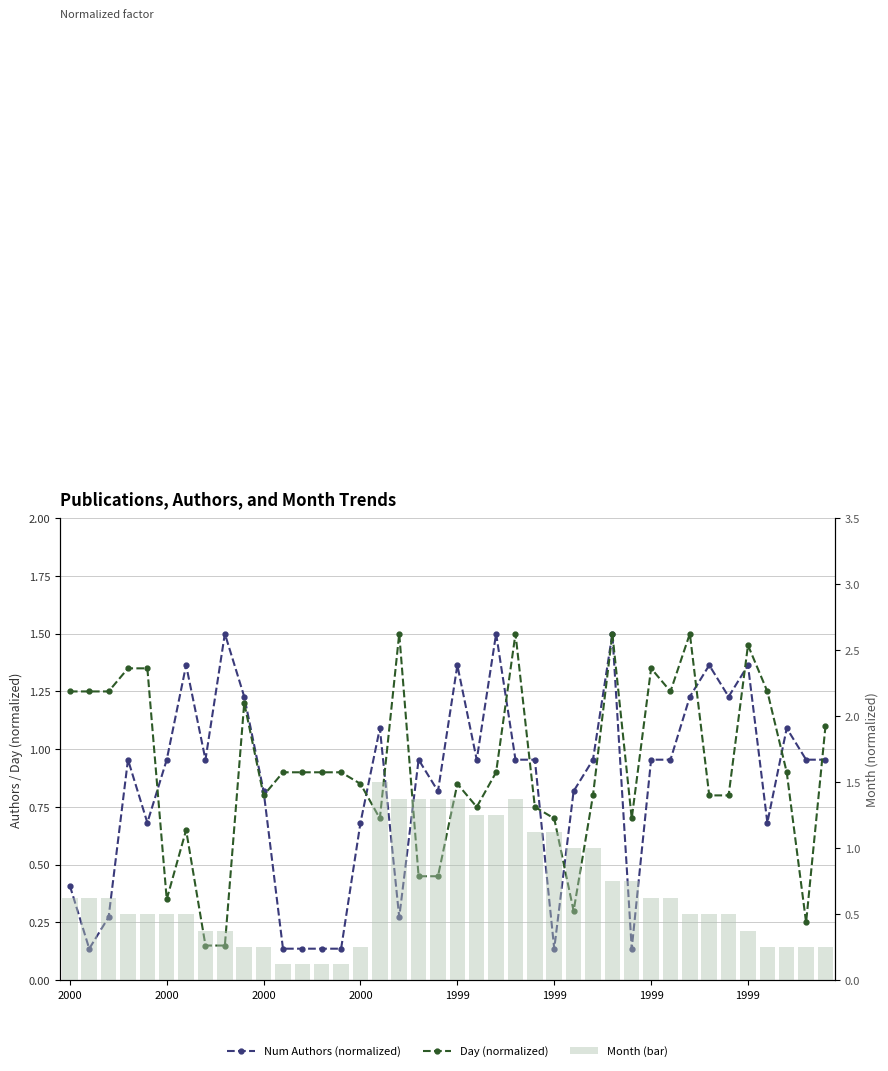

The value of Num Authors (normalized) at 2000 is 0.1. True or false?

False